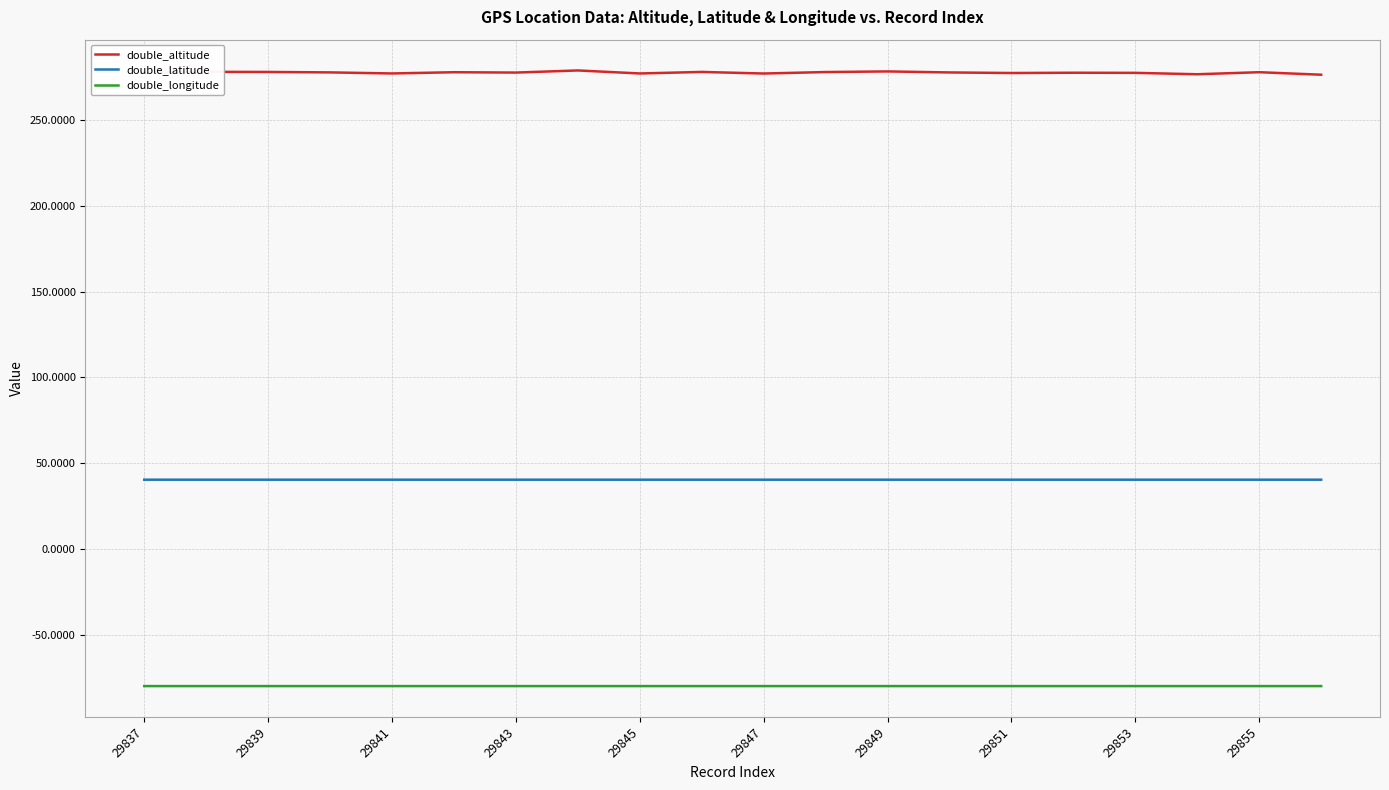

What is the sum of all double_longitude values?

-1596.3